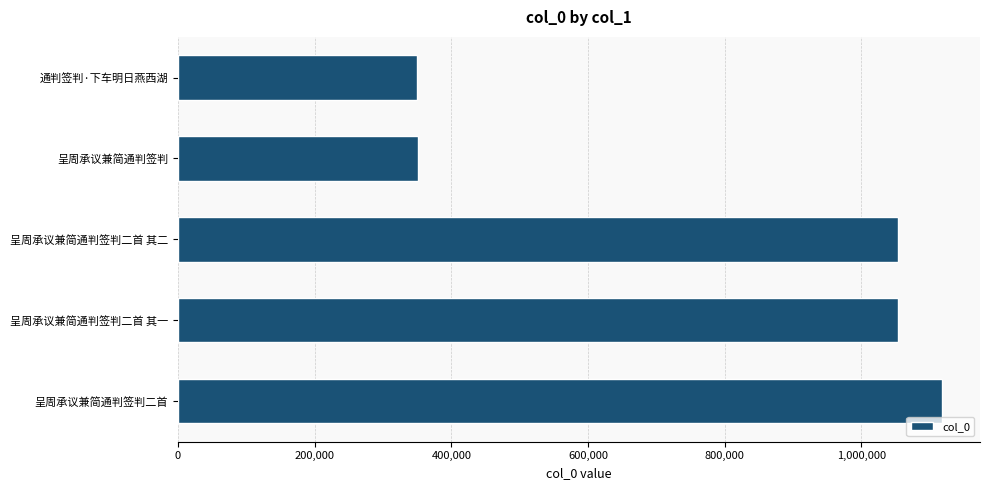

At which label is the value closest to 733502?

呈周承议兼简通判签判二首 其一